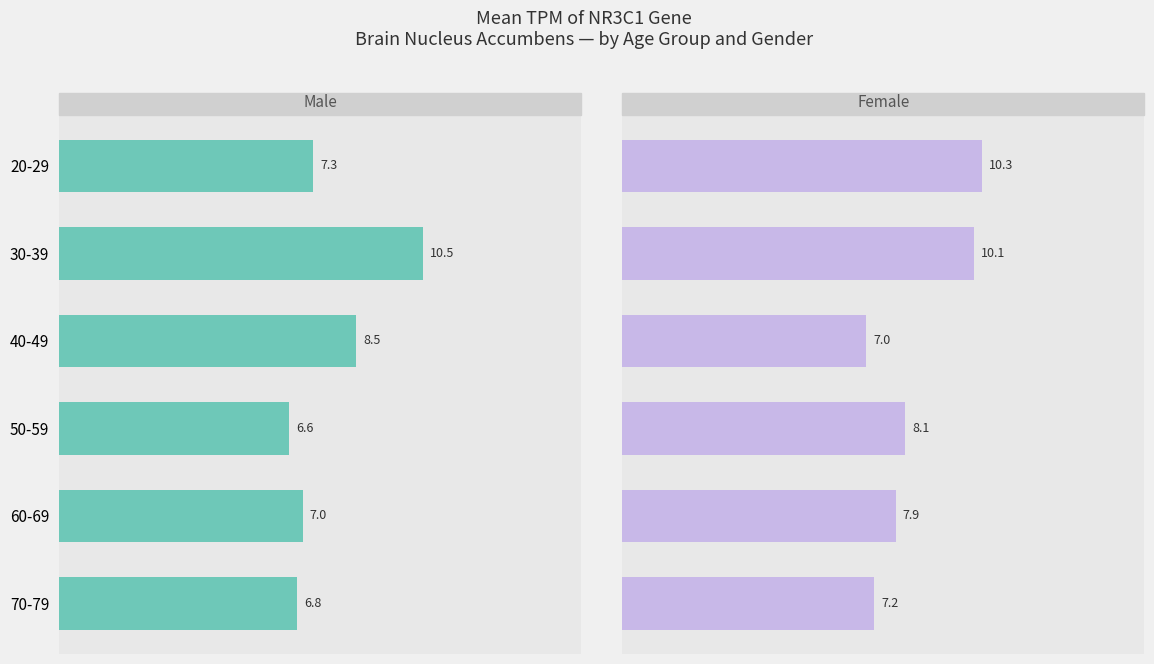

Between 30-39 and 60-69, which series saw the biggest shift?

male